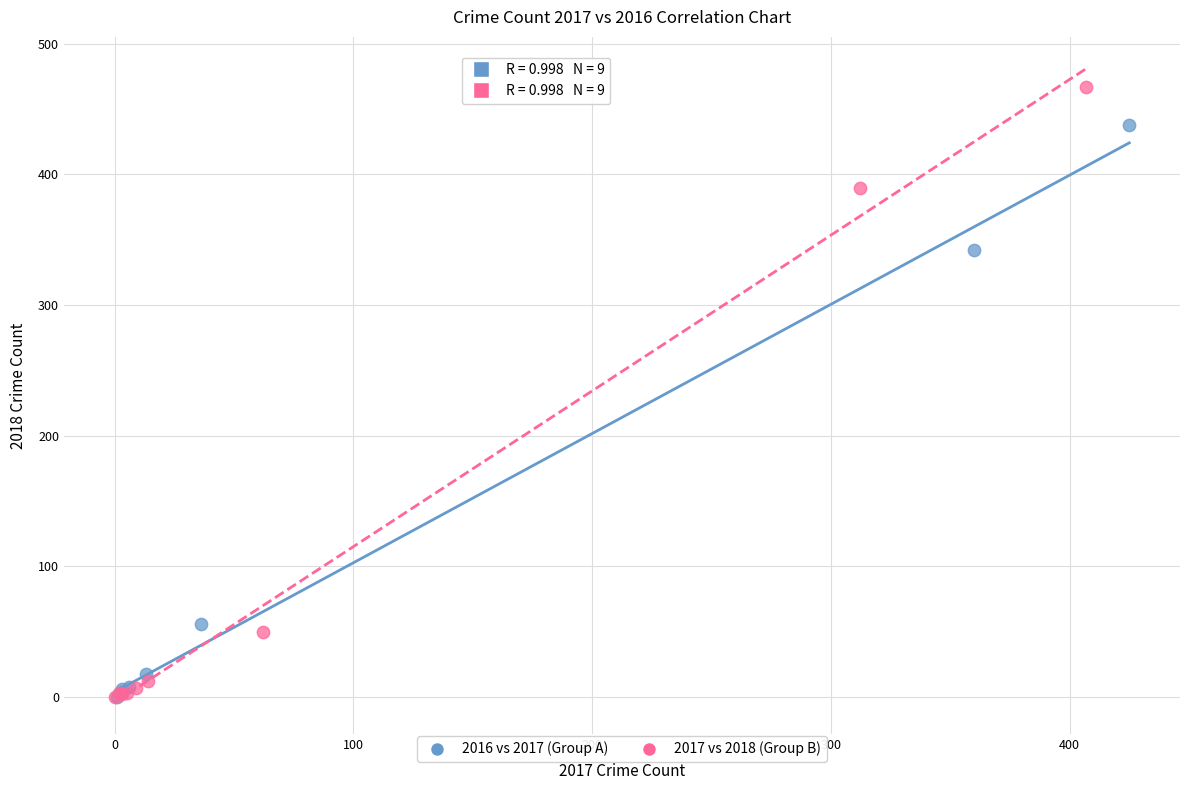

Which series reaches the maximum Y coordinate?

2017 vs 2018 (Group B)